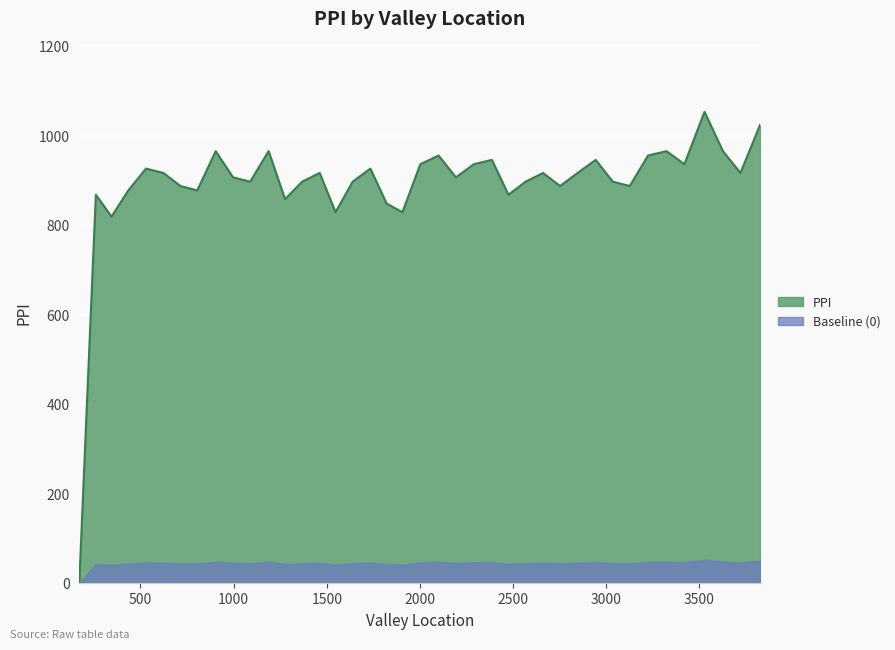

Where is the data nearest to the value 526?

345.0